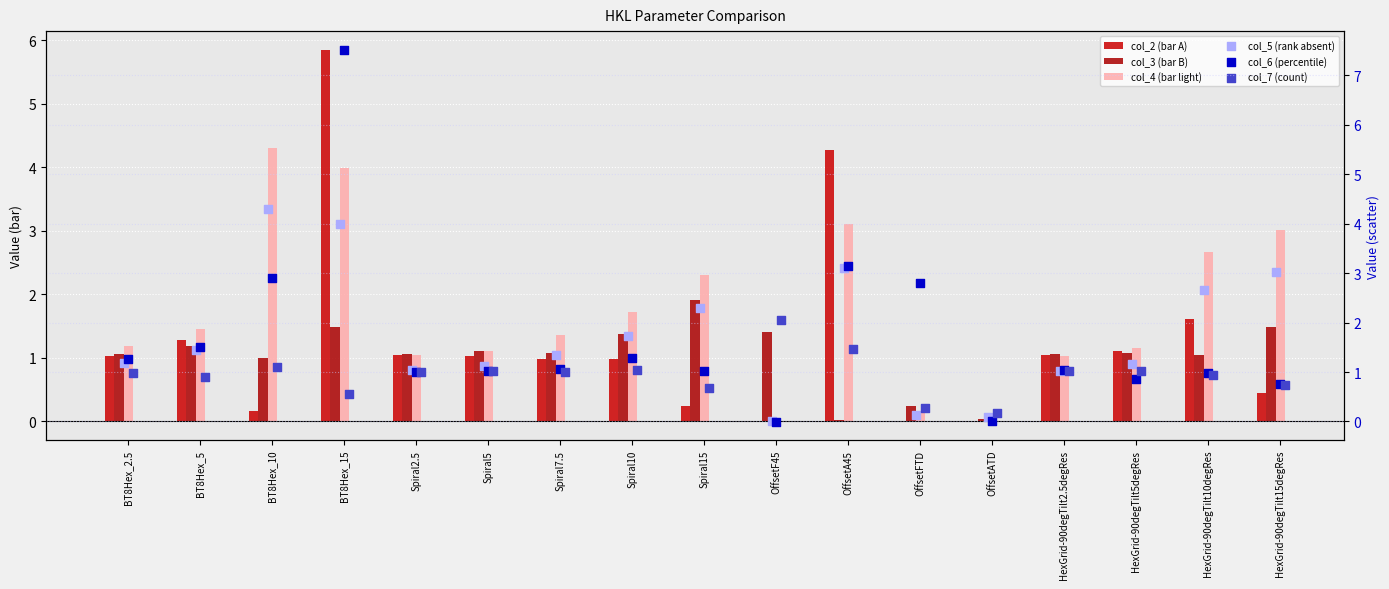

At how many categories does at least one series exceed 1?

16